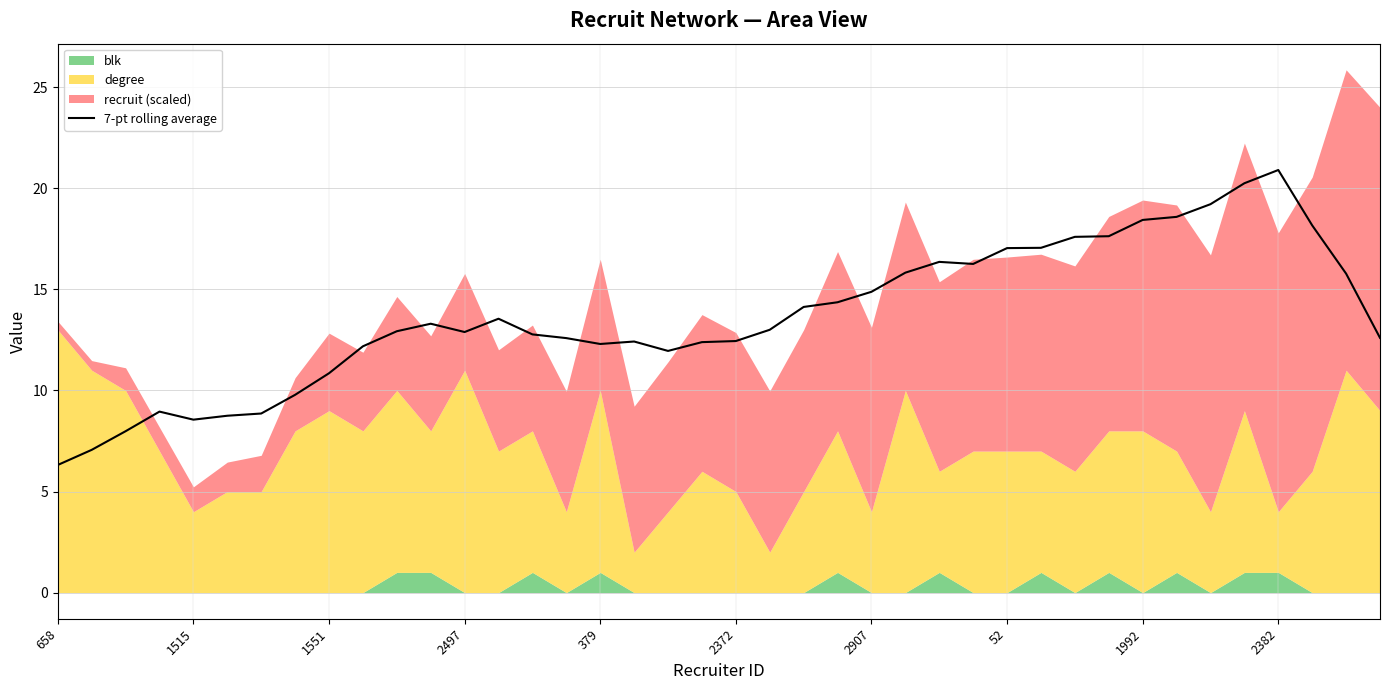

What is the sum of all values?

546.9